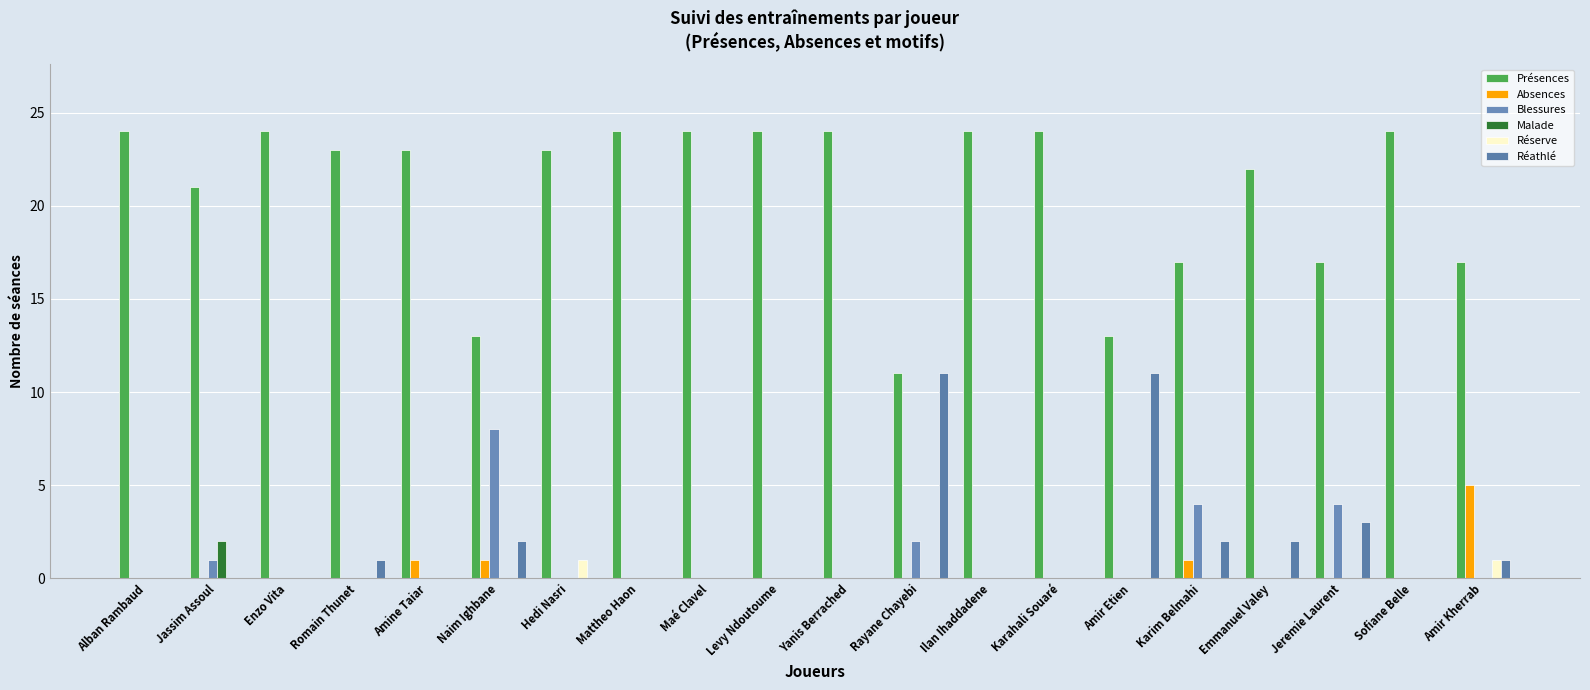

How many groups of bars are there?

20